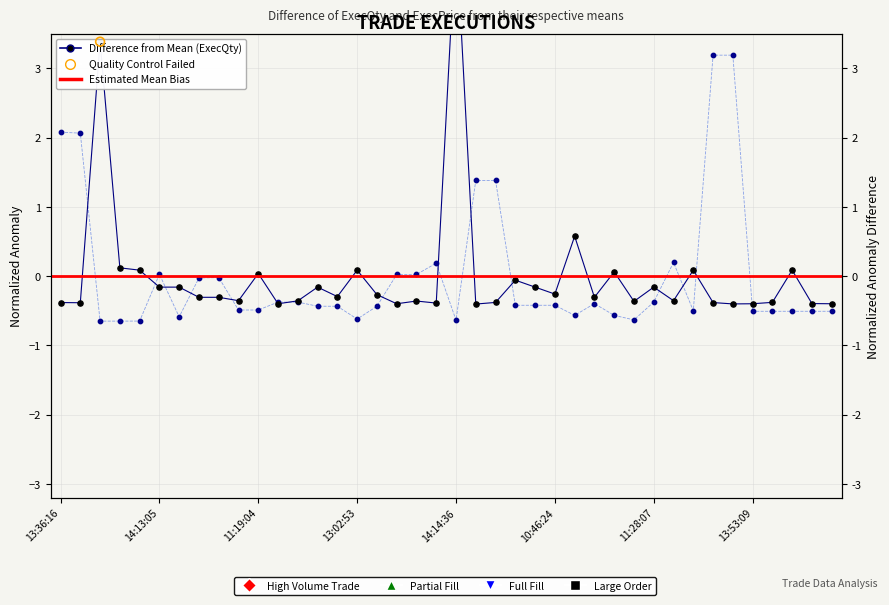

Is the value of ExecPrice at 14:13:05 greater than the value of ExecQty at 13:04:03?

Yes